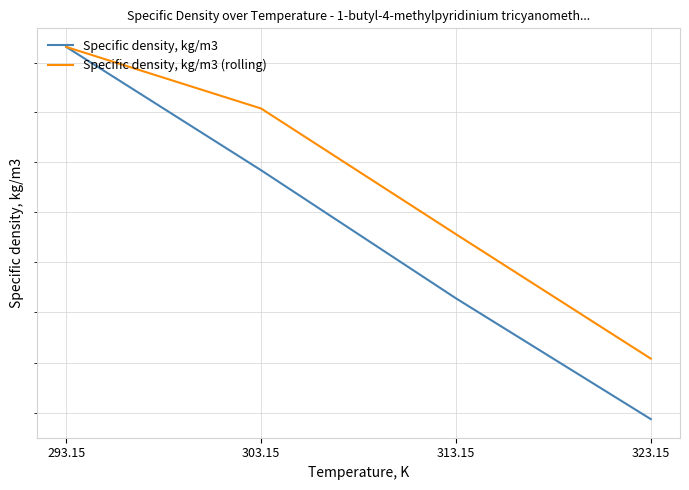

Is the value of Specific density, kg/m3 (rolling) at 323.15 greater than the value of Specific density, kg/m3 at 303.15?

No